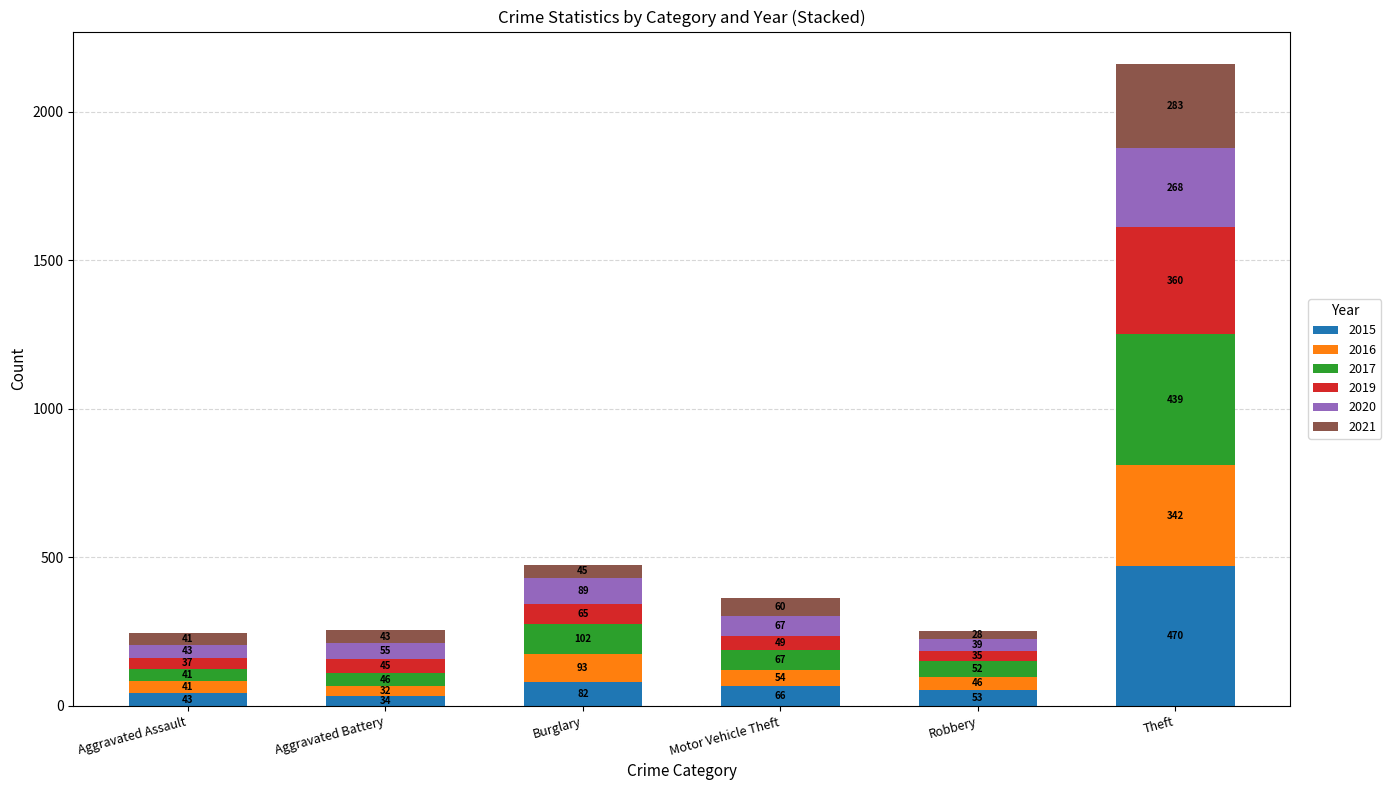

Is it true that 2015 equals 53 at Robbery?

True